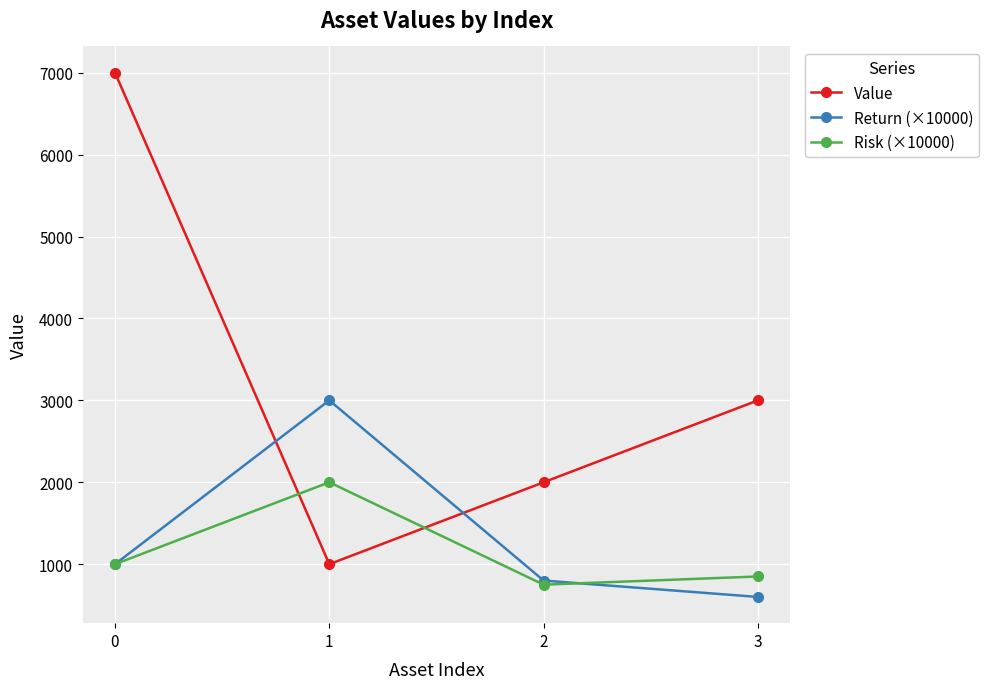

What is the value of the Value point at the 3rd from the left?

2000.0